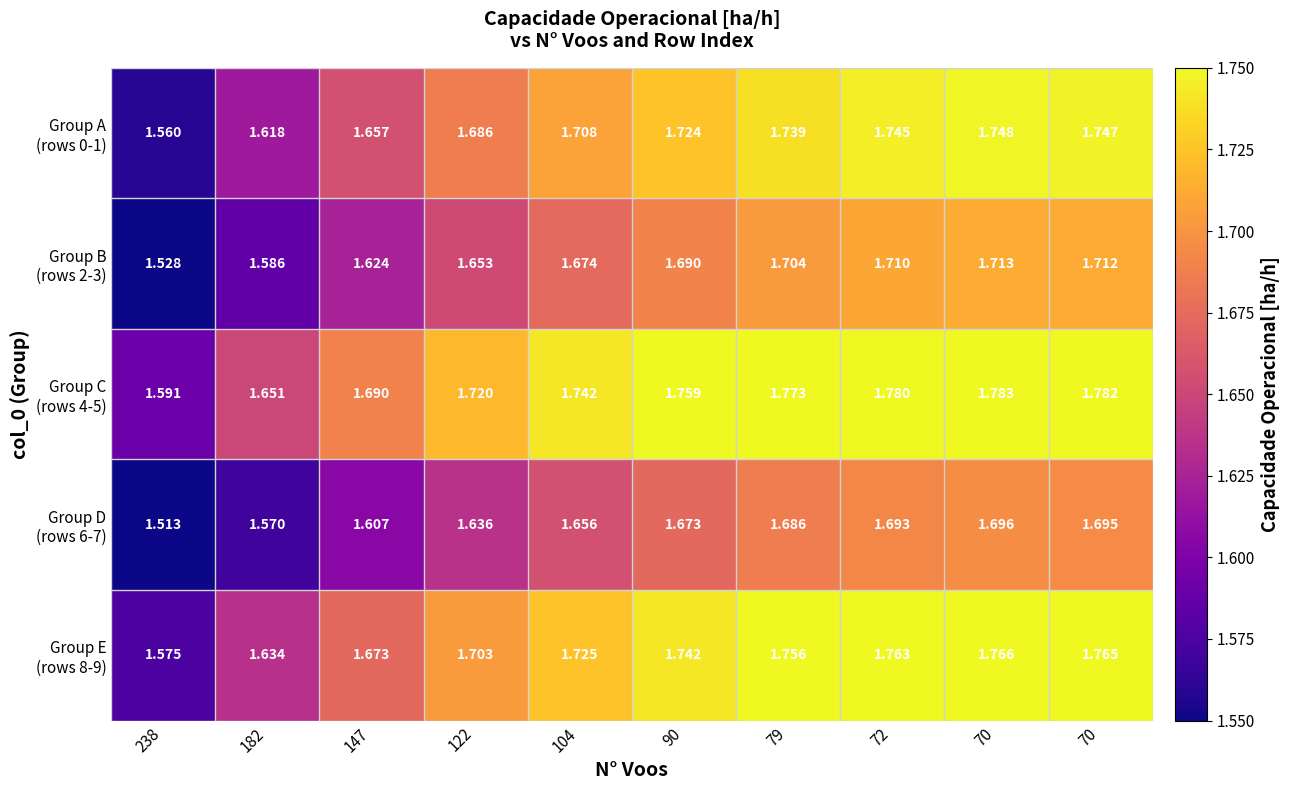

How many series are shown in this chart?

5